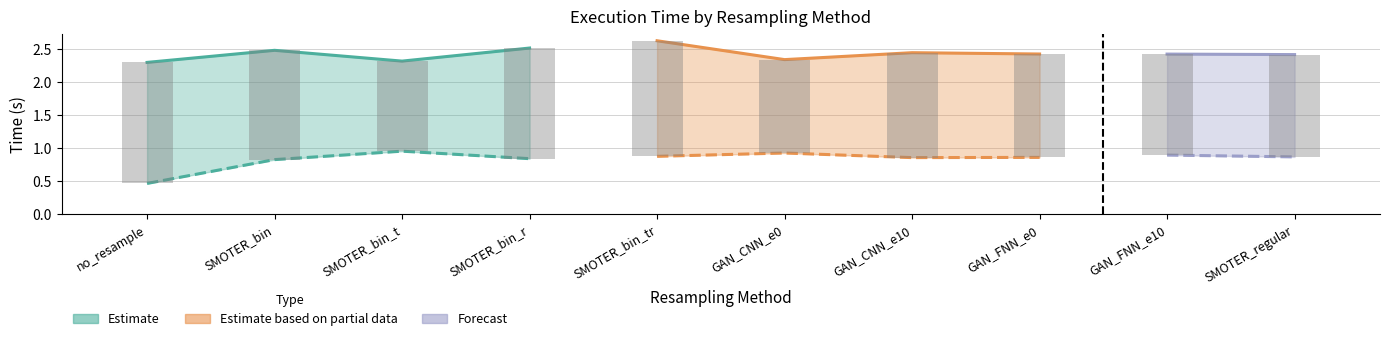

At how many categories does at least one series exceed 1?

10